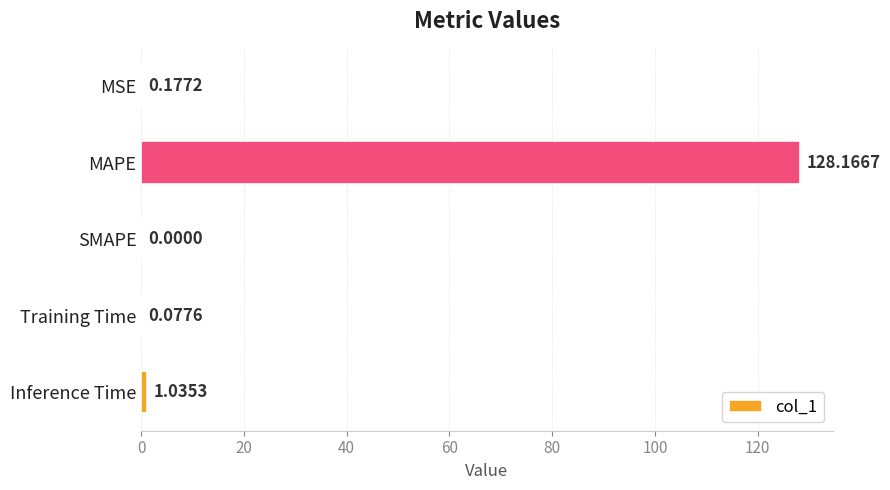

Where is the data nearest to the value 64?

Inference Time